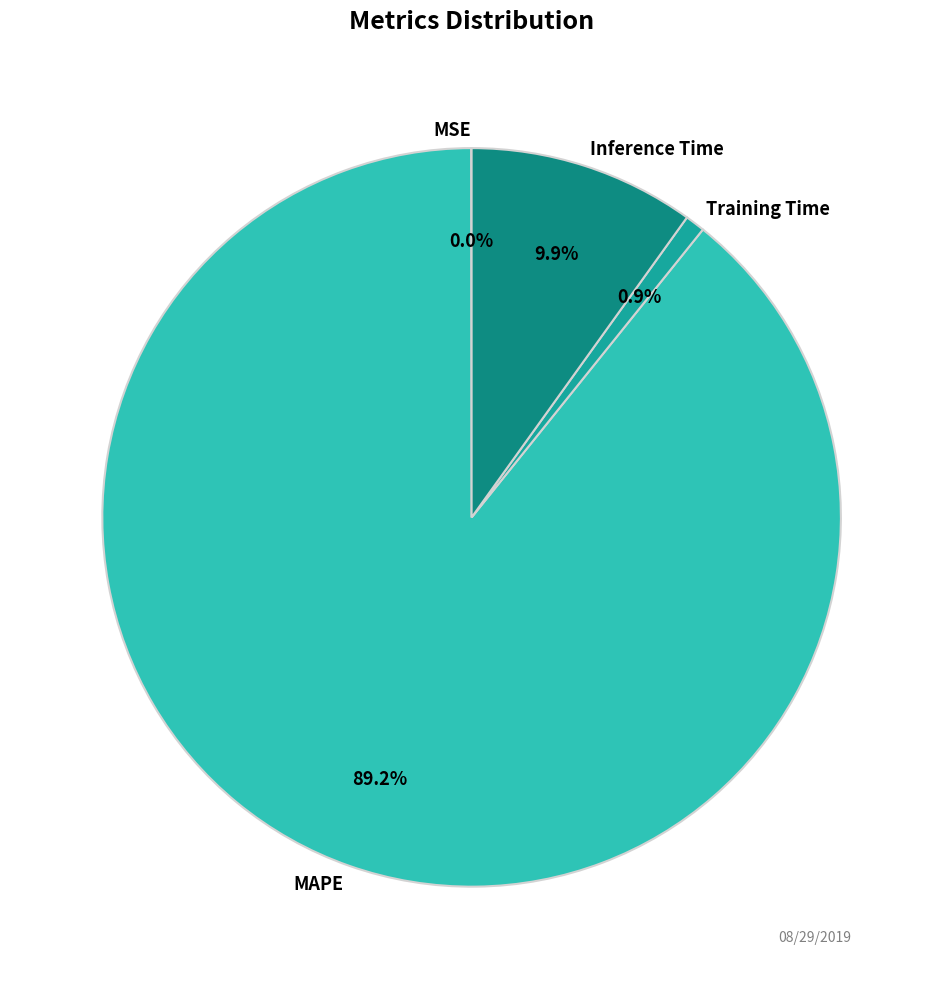

Does MAPE account for over 50% of the chart?

Yes